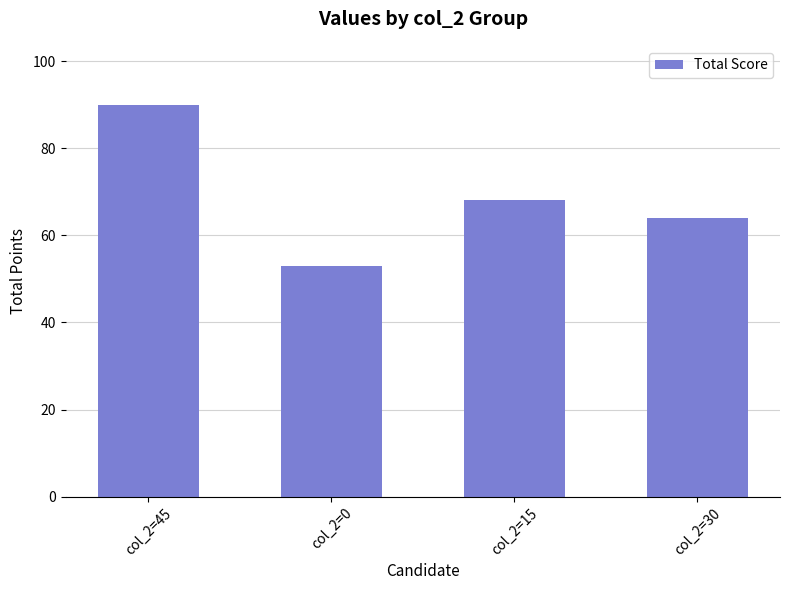

How many bars are there in total?

4